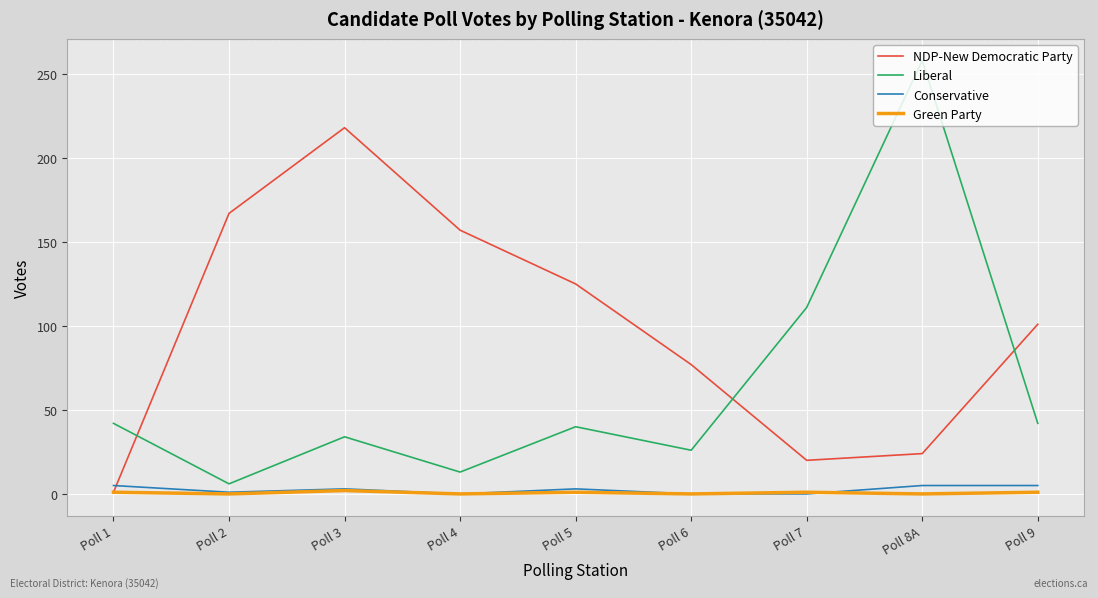

True or false: NDP-New Democratic Party has more than 2 points higher than both neighbors.

False